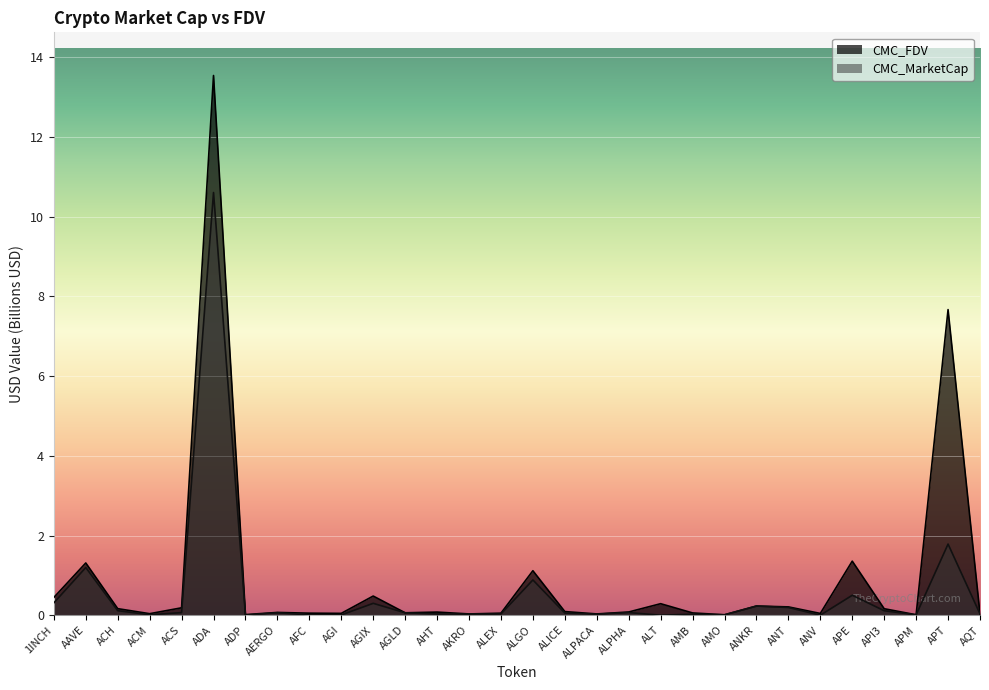

Which series has the largest total across all categories?

CMC_FDV